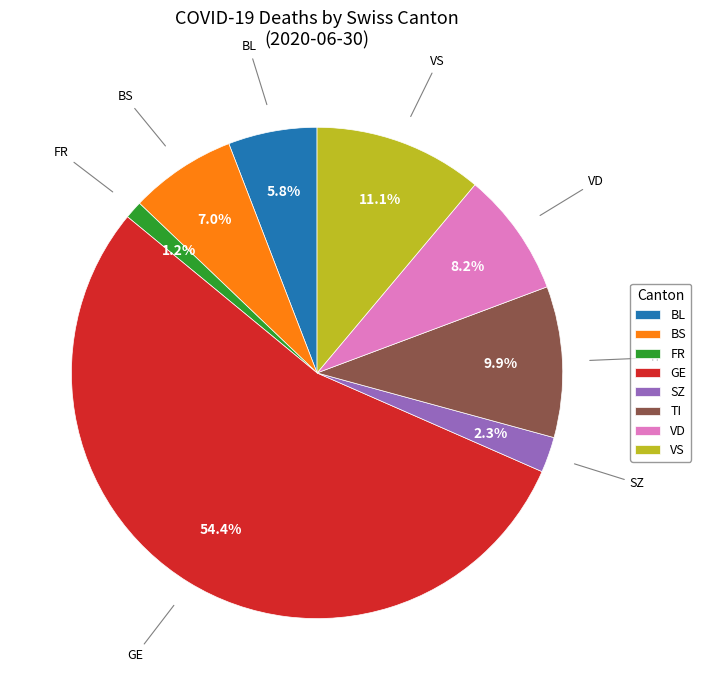

True or false: VD accounts for 23% of the total.

False